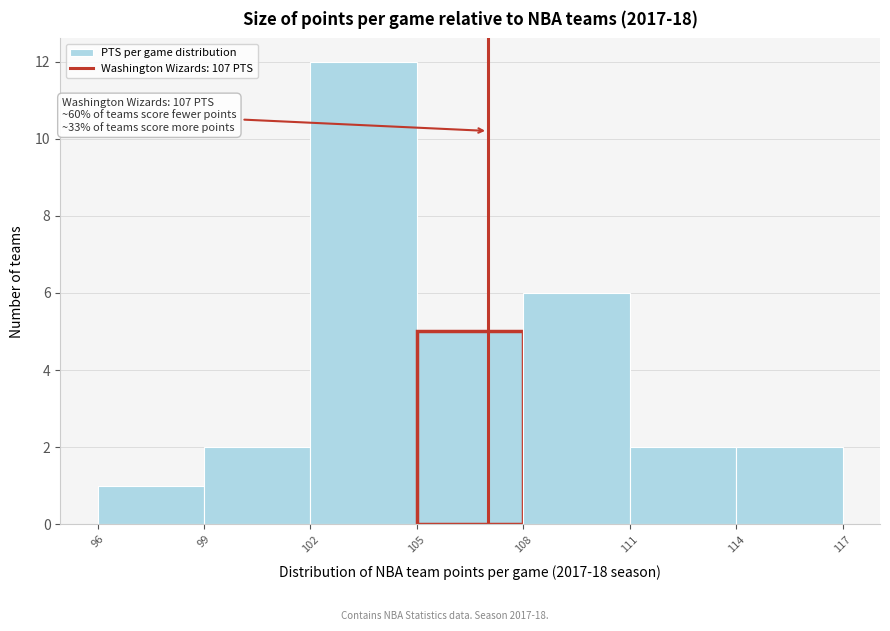

Which range on the x-axis has the tallest bar?

102 to 105